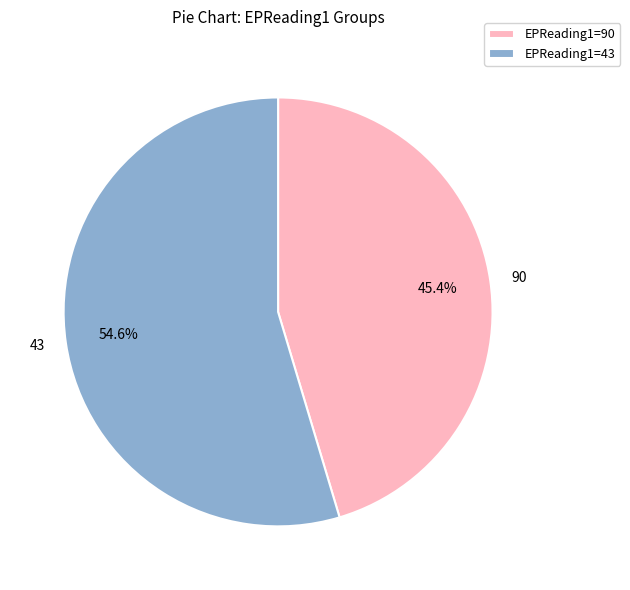

To the nearest percent, what is the difference between the largest and smallest slice percentages?

9%